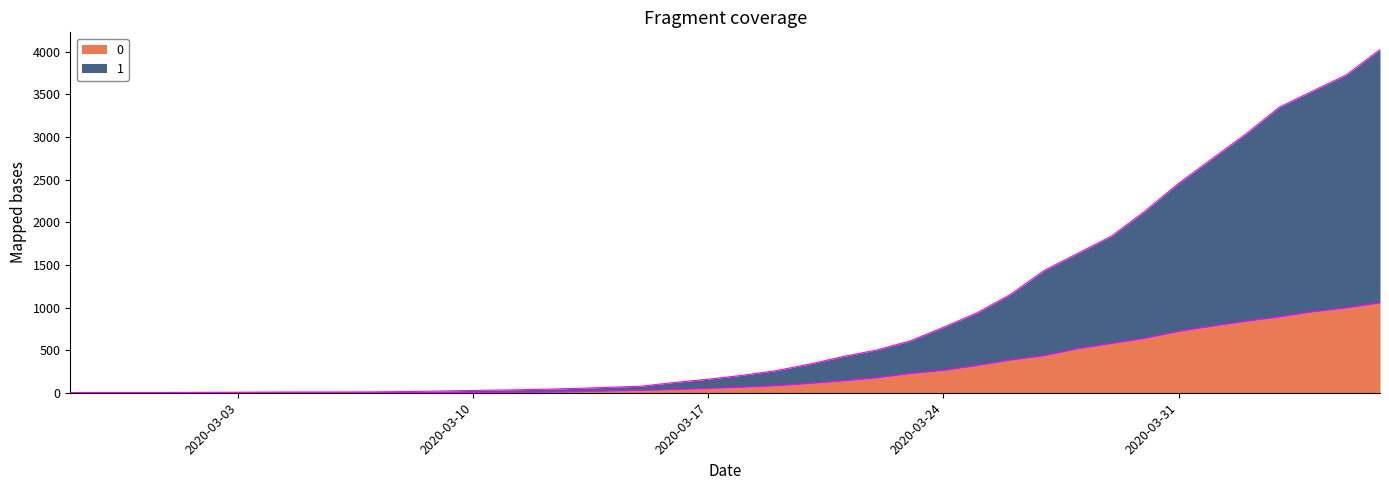

How many categories are shown in the chart?

40